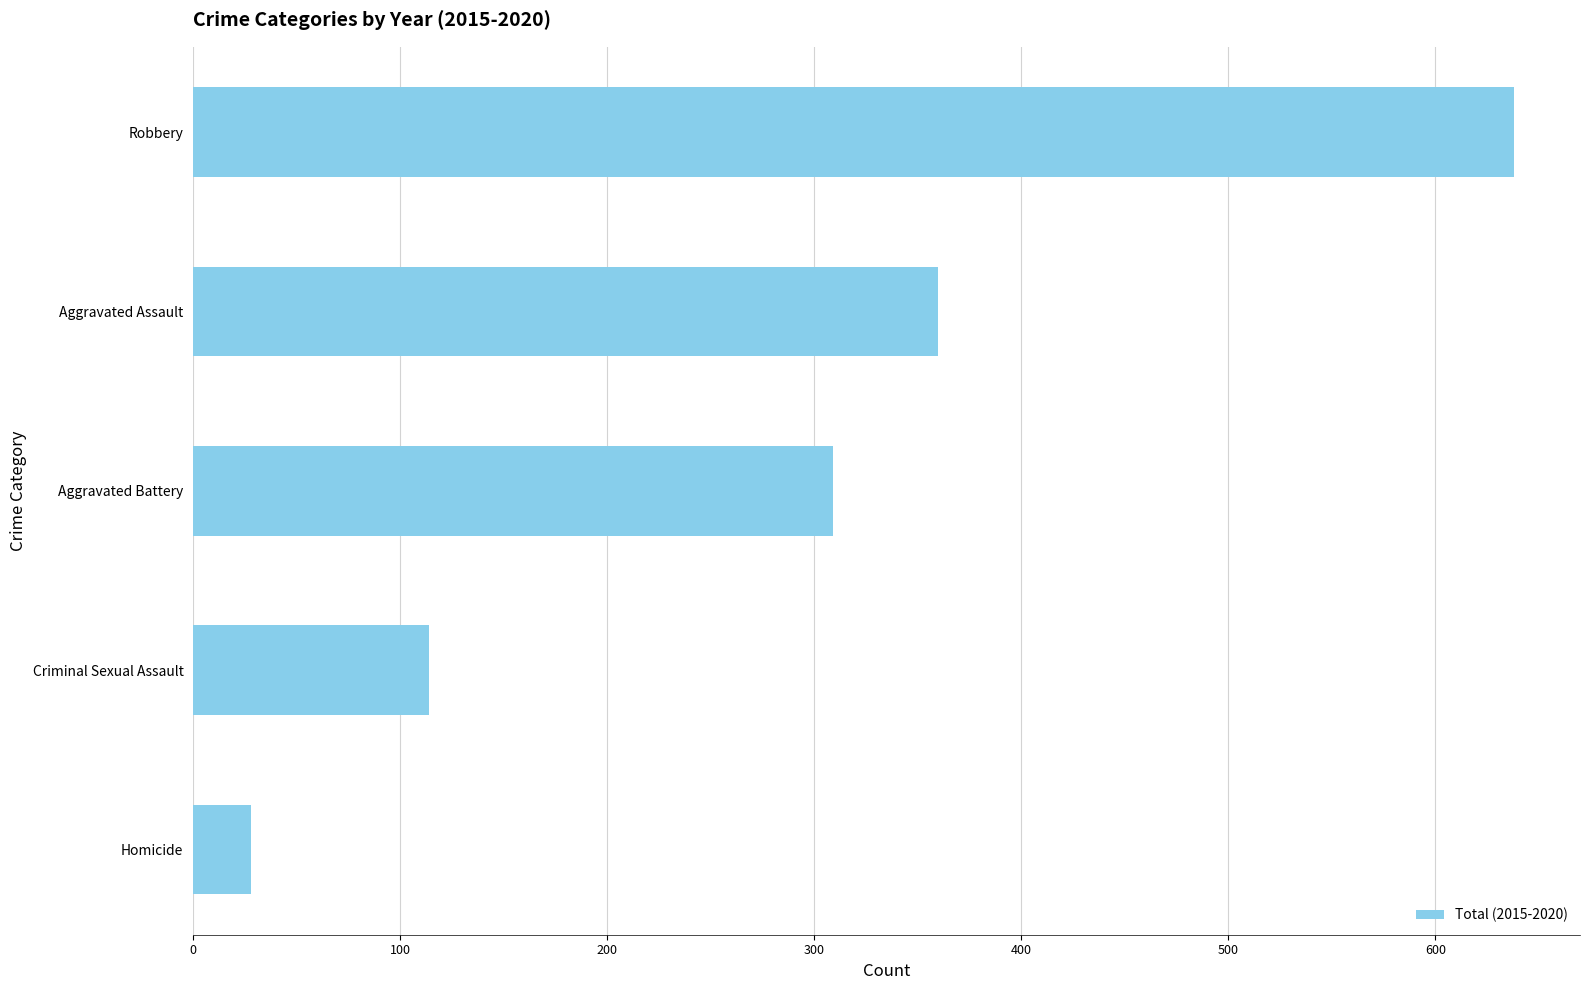

Reading bottom to top, list all the values displayed in this chart.

Homicide=28	Criminal Sexual Assault=114	Aggravated Battery=309	Aggravated Assault=360	Robbery=638